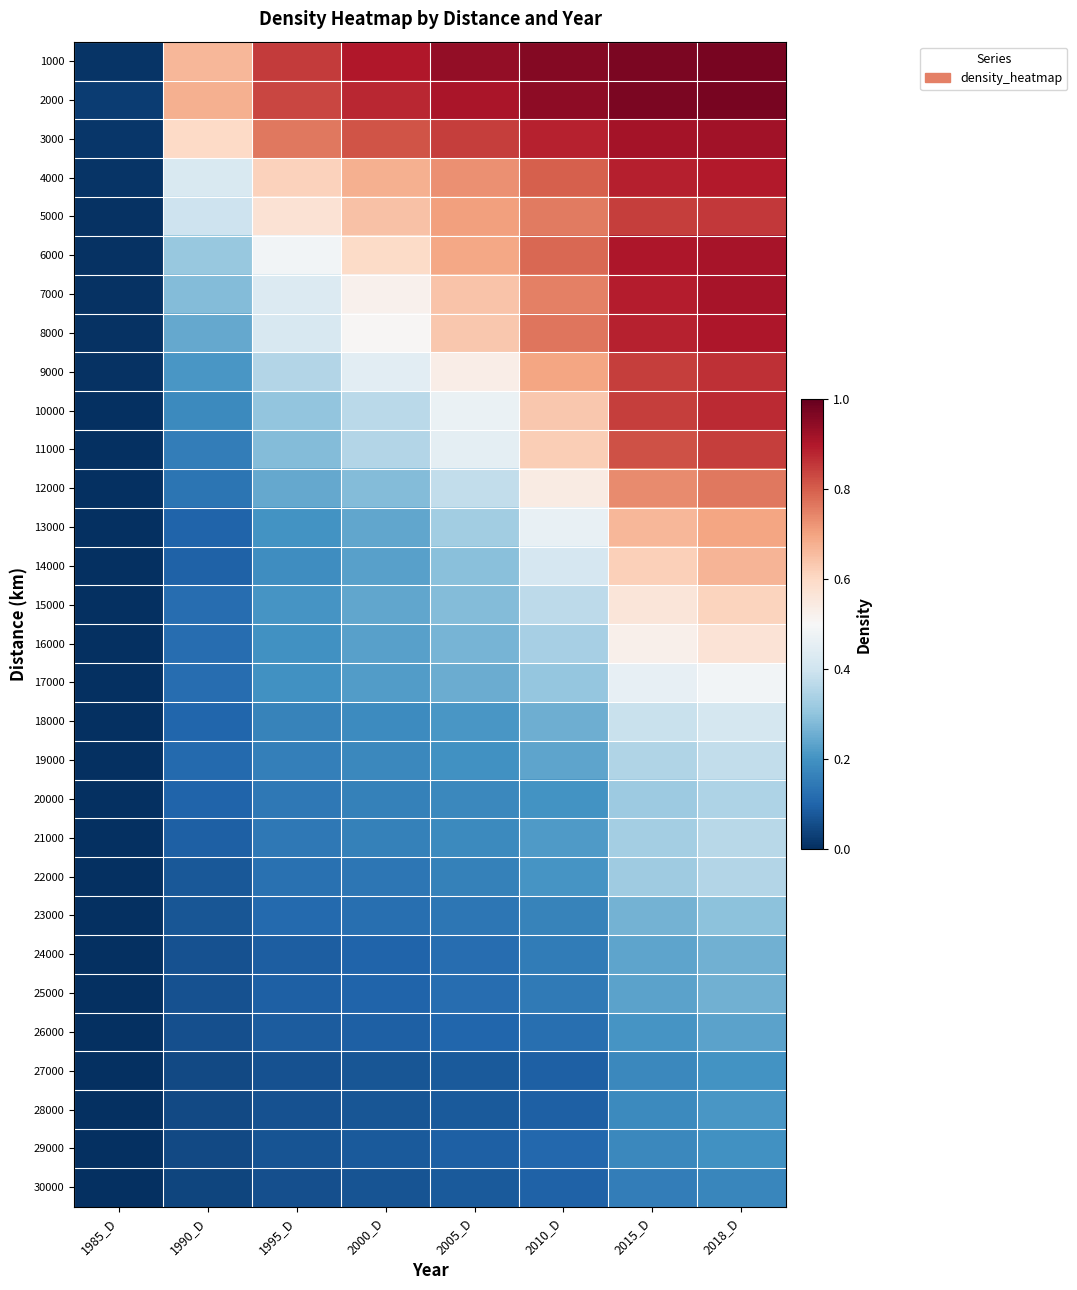

Reading right to left, transcribe all the data shown in this chart.

1000: 2018_D=1.0	2015_D=1.0	2010_D=1.0	2005_D=0.9	2000_D=0.9	1995_D=0.8	1990_D=0.7	1985_D=0.0
2000: 2018_D=1.0	2015_D=1.0	2010_D=0.9	2005_D=0.9	2000_D=0.9	1995_D=0.8	1990_D=0.7	1985_D=0.0
3000: 2018_D=0.9	2015_D=0.9	2010_D=0.9	2005_D=0.8	2000_D=0.8	1995_D=0.8	1990_D=0.6	1985_D=0.0
4000: 2018_D=0.9	2015_D=0.9	2010_D=0.8	2005_D=0.7	2000_D=0.7	1995_D=0.6	1990_D=0.4	1985_D=0.0
5000: 2018_D=0.9	2015_D=0.8	2010_D=0.8	2005_D=0.7	2000_D=0.6	1995_D=0.6	1990_D=0.4	1985_D=0.0
6000: 2018_D=0.9	2015_D=0.9	2010_D=0.8	2005_D=0.7	2000_D=0.6	1995_D=0.5	1990_D=0.3	1985_D=0.0
7000: 2018_D=0.9	2015_D=0.9	2010_D=0.8	2005_D=0.6	2000_D=0.5	1995_D=0.4	1990_D=0.3	1985_D=0.0
8000: 2018_D=0.9	2015_D=0.9	2010_D=0.8	2005_D=0.6	2000_D=0.5	1995_D=0.4	1990_D=0.2	1985_D=0.0
9000: 2018_D=0.9	2015_D=0.8	2010_D=0.7	2005_D=0.5	2000_D=0.4	1995_D=0.4	1990_D=0.2	1985_D=0.0
10000: 2018_D=0.9	2015_D=0.8	2010_D=0.6	2005_D=0.5	2000_D=0.4	1995_D=0.3	1990_D=0.2	1985_D=0.0
11000: 2018_D=0.8	2015_D=0.8	2010_D=0.6	2005_D=0.5	2000_D=0.4	1995_D=0.3	1990_D=0.2	1985_D=0.0
12000: 2018_D=0.8	2015_D=0.7	2010_D=0.5	2005_D=0.4	2000_D=0.3	1995_D=0.2	1990_D=0.1	1985_D=0.0
13000: 2018_D=0.7	2015_D=0.7	2010_D=0.5	2005_D=0.3	2000_D=0.2	1995_D=0.2	1990_D=0.1	1985_D=0.0
14000: 2018_D=0.7	2015_D=0.6	2010_D=0.4	2005_D=0.3	2000_D=0.2	1995_D=0.2	1990_D=0.1	1985_D=0.0
15000: 2018_D=0.6	2015_D=0.6	2010_D=0.4	2005_D=0.3	2000_D=0.2	1995_D=0.2	1990_D=0.1	1985_D=0.0
16000: 2018_D=0.6	2015_D=0.5	2010_D=0.3	2005_D=0.3	2000_D=0.2	1995_D=0.2	1990_D=0.1	1985_D=0.0
17000: 2018_D=0.5	2015_D=0.5	2010_D=0.3	2005_D=0.3	2000_D=0.2	1995_D=0.2	1990_D=0.1	1985_D=0.0
18000: 2018_D=0.4	2015_D=0.4	2010_D=0.3	2005_D=0.2	2000_D=0.2	1995_D=0.2	1990_D=0.1	1985_D=0.0
19000: 2018_D=0.4	2015_D=0.4	2010_D=0.2	2005_D=0.2	2000_D=0.2	1995_D=0.2	1990_D=0.1	1985_D=0.0
20000: 2018_D=0.3	2015_D=0.3	2010_D=0.2	2005_D=0.2	2000_D=0.2	1995_D=0.1	1990_D=0.1	1985_D=0.0
21000: 2018_D=0.4	2015_D=0.3	2010_D=0.2	2005_D=0.2	2000_D=0.2	1995_D=0.1	1990_D=0.1	1985_D=0.0
22000: 2018_D=0.4	2015_D=0.3	2010_D=0.2	2005_D=0.2	2000_D=0.1	1995_D=0.1	1990_D=0.1	1985_D=0.0
23000: 2018_D=0.3	2015_D=0.3	2010_D=0.2	2005_D=0.1	2000_D=0.1	1995_D=0.1	1990_D=0.1	1985_D=0.0
24000: 2018_D=0.3	2015_D=0.2	2010_D=0.2	2005_D=0.1	2000_D=0.1	1995_D=0.1	1990_D=0.1	1985_D=0.0
25000: 2018_D=0.3	2015_D=0.2	2010_D=0.1	2005_D=0.1	2000_D=0.1	1995_D=0.1	1990_D=0.1	1985_D=0.0
26000: 2018_D=0.2	2015_D=0.2	2010_D=0.1	2005_D=0.1	2000_D=0.1	1995_D=0.1	1990_D=0.1	1985_D=0.0
27000: 2018_D=0.2	2015_D=0.2	2010_D=0.1	2005_D=0.1	2000_D=0.1	1995_D=0.1	1990_D=0.0	1985_D=0.0
28000: 2018_D=0.2	2015_D=0.2	2010_D=0.1	2005_D=0.1	2000_D=0.1	1995_D=0.1	1990_D=0.0	1985_D=0.0
29000: 2018_D=0.2	2015_D=0.2	2010_D=0.1	2005_D=0.1	2000_D=0.1	1995_D=0.1	1990_D=0.0	1985_D=0.0
30000: 2018_D=0.2	2015_D=0.2	2010_D=0.1	2005_D=0.1	2000_D=0.1	1995_D=0.1	1990_D=0.0	1985_D=0.0